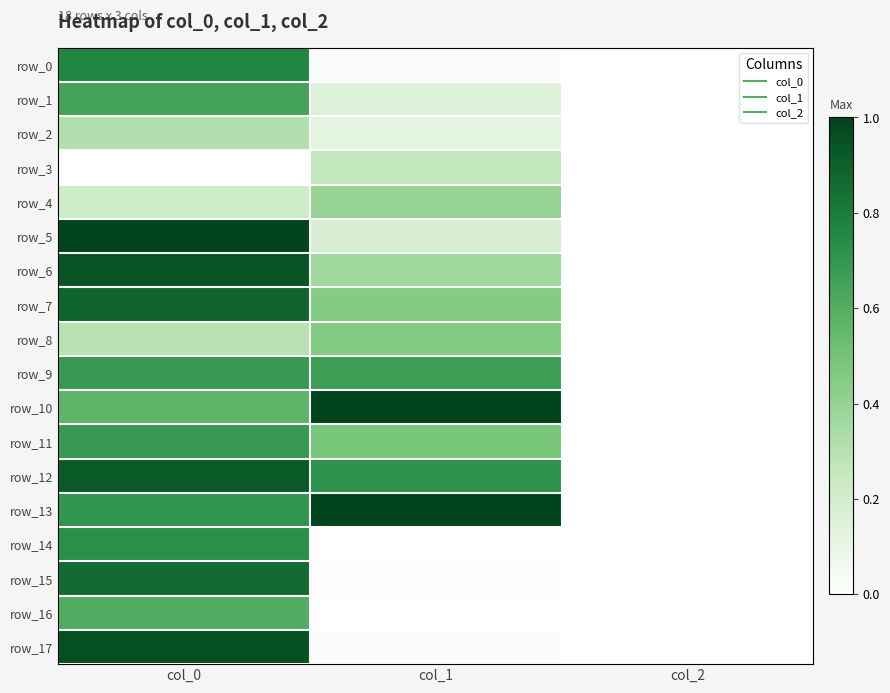

The value of row_14 at col_1 is 0.4. True or false?

False